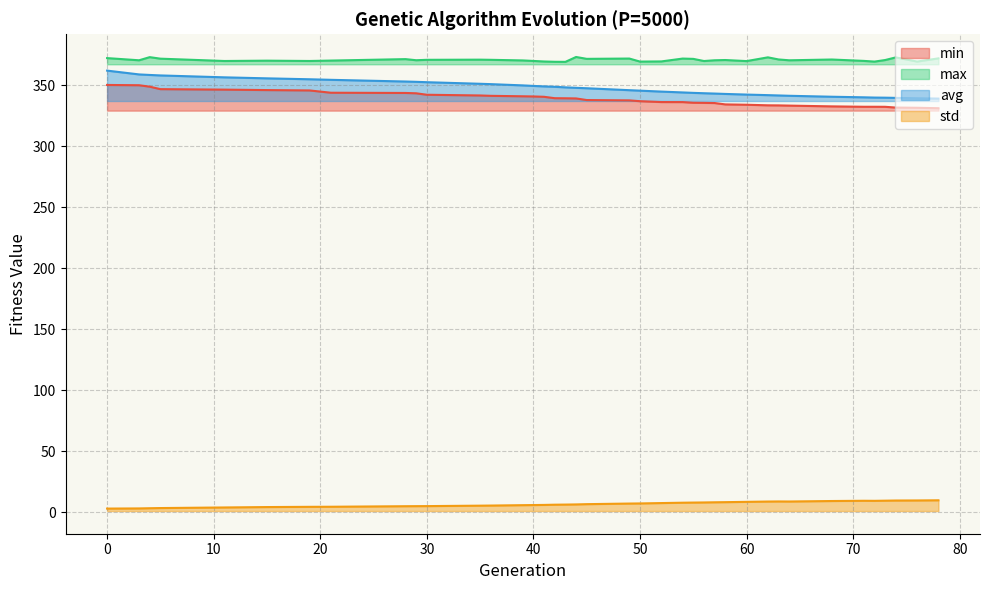

At which category does std reach its first local valley?

64